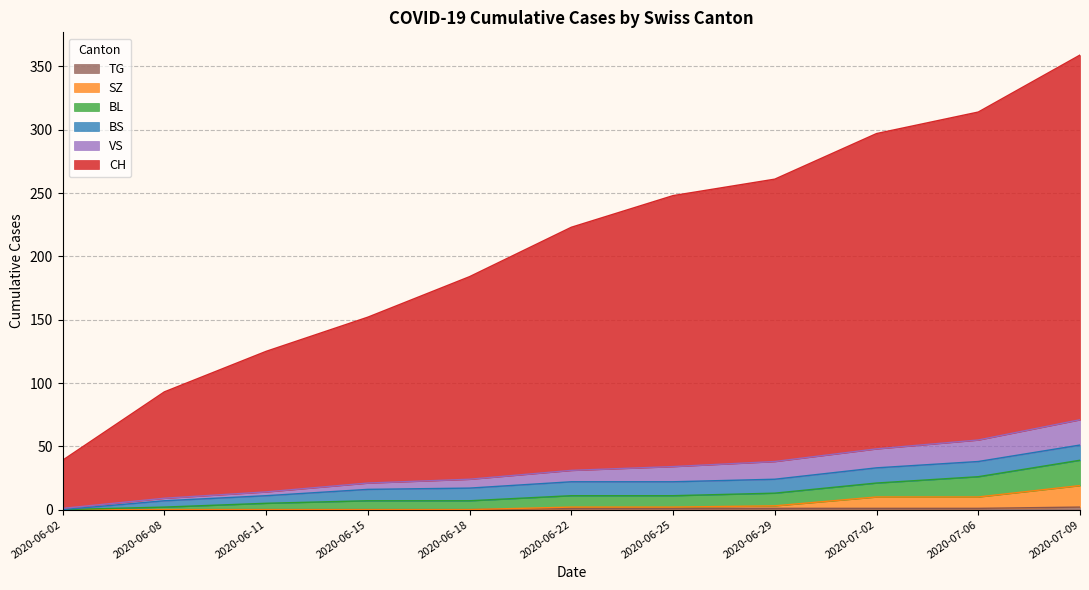

What is the total value across all series at 2020-07-06?

314